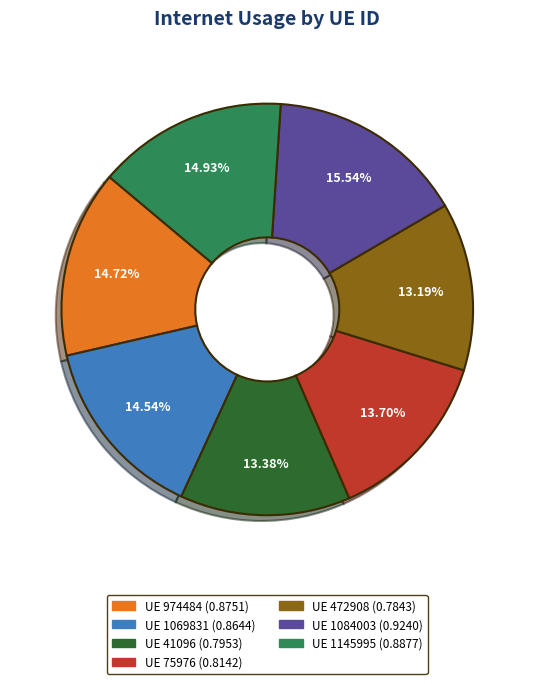

Does any single category account for the majority?

No